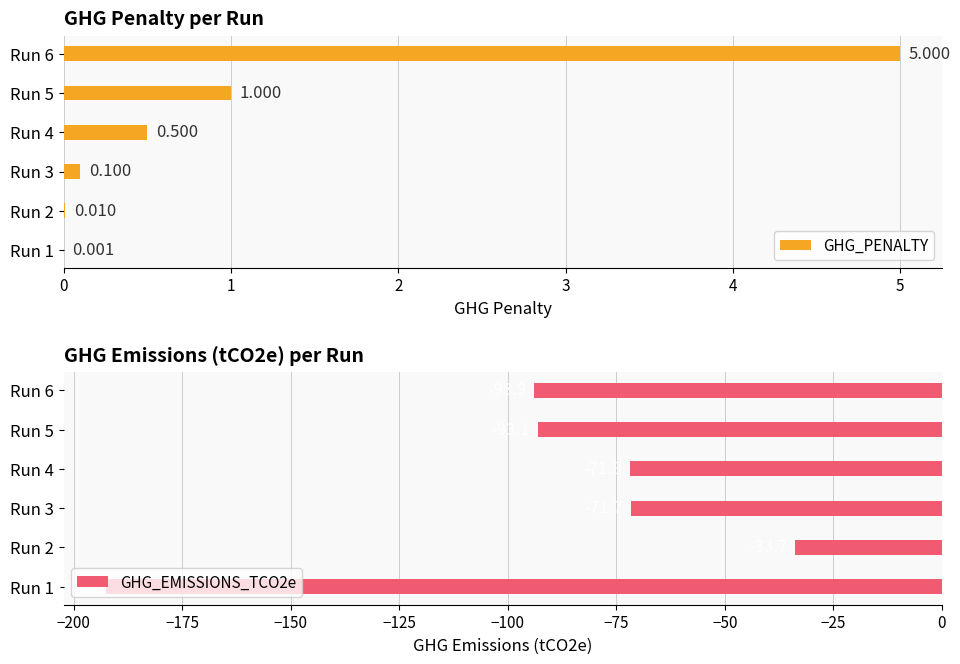

What is the maximum value shown in the chart?

5.0